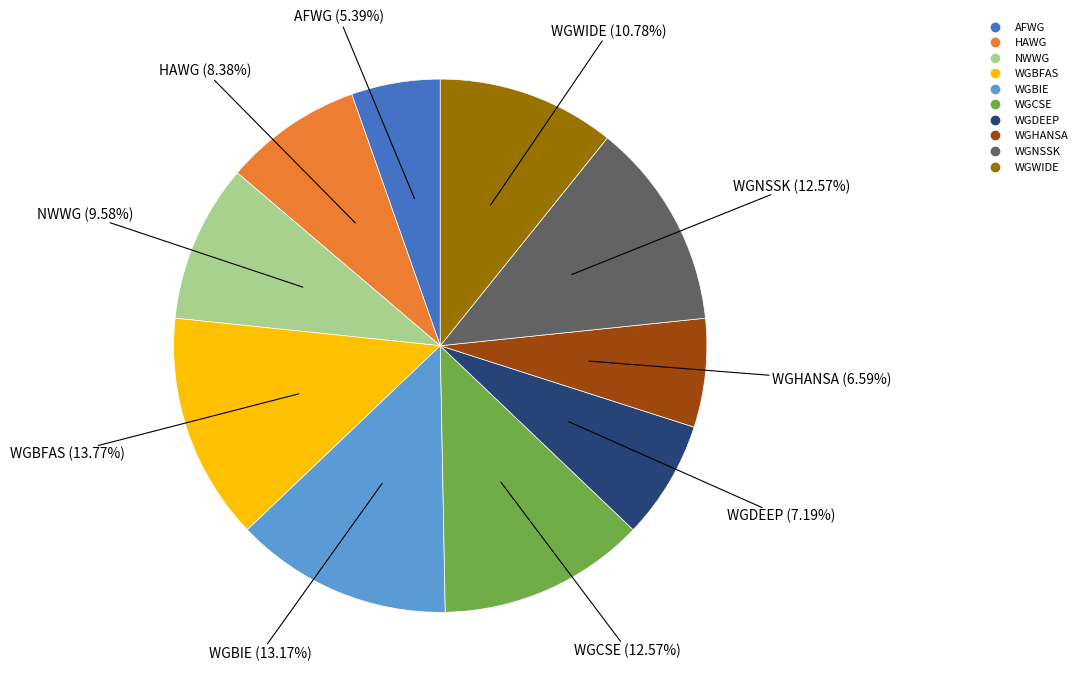

Which has a higher value, AFWG or WGNSSK?

WGNSSK